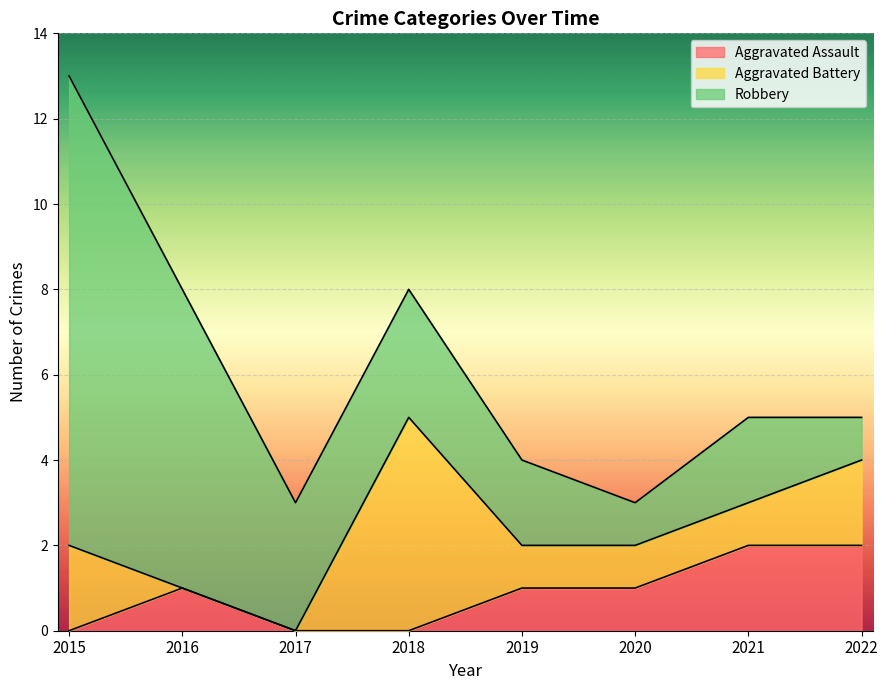

Which series has the largest range (max minus min)?

Robbery